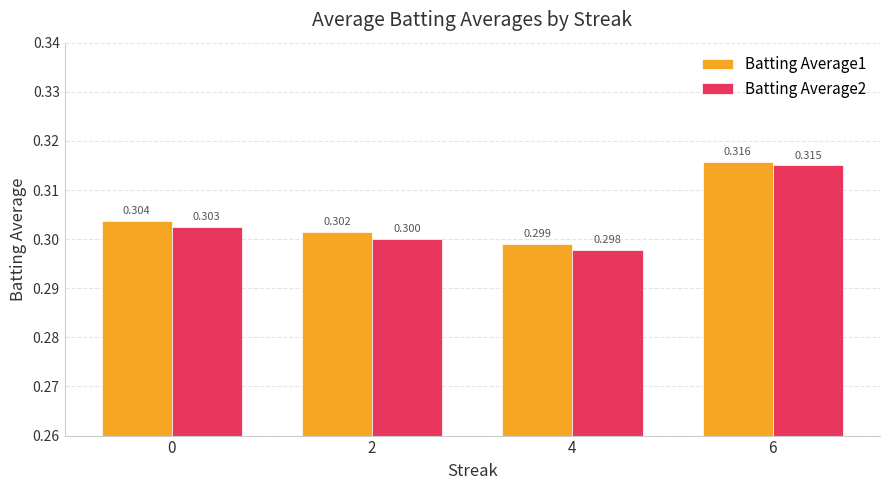

What is the smallest value displayed?

0.3